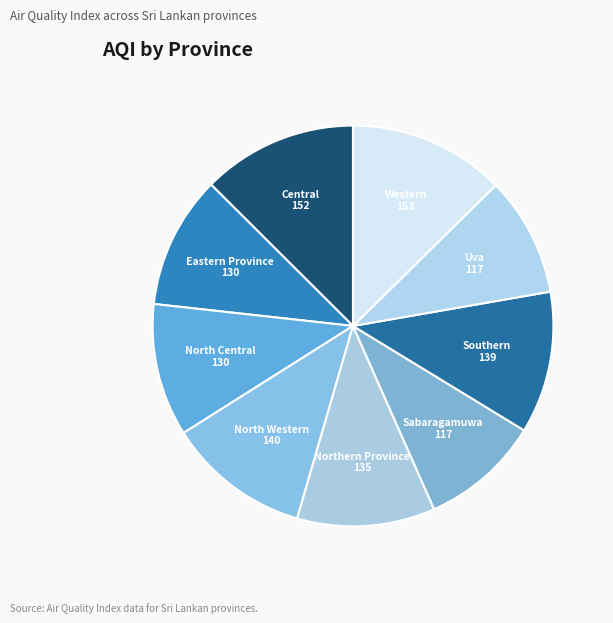

Do Uva and Sabaragamuwa together represent more than half of the pie?

No